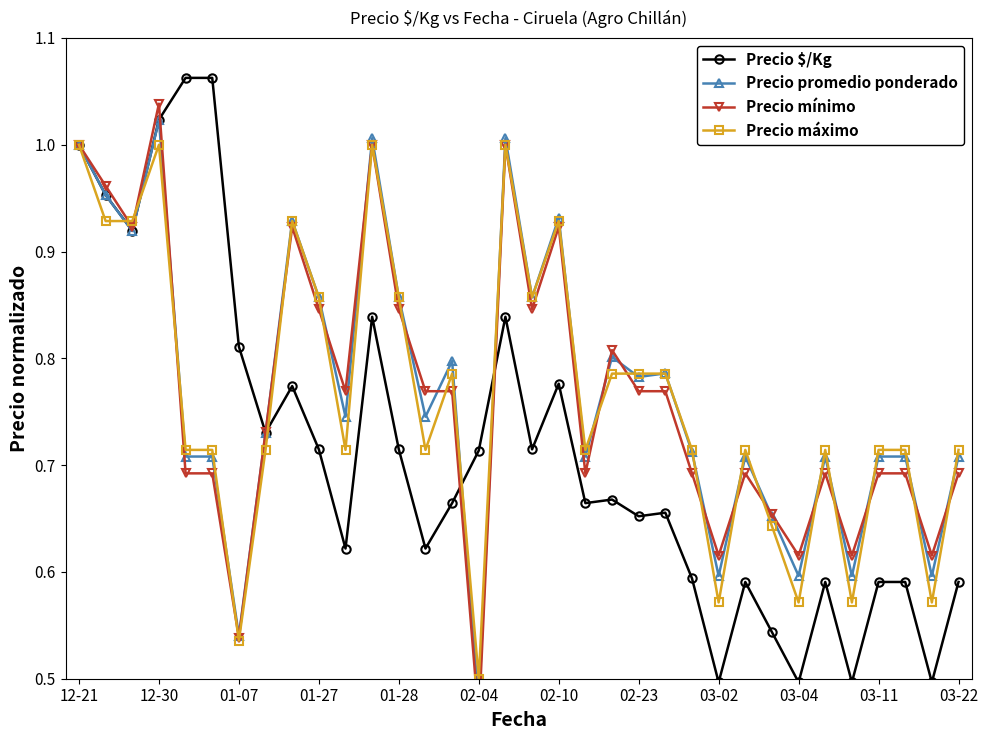

Which series has the largest range (max minus min)?

Precio mínimo